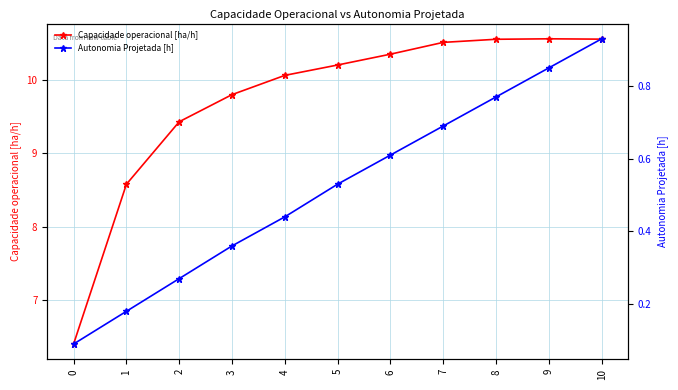

What is the sum of all Capacidade operacional [ha/h] values?

107.0